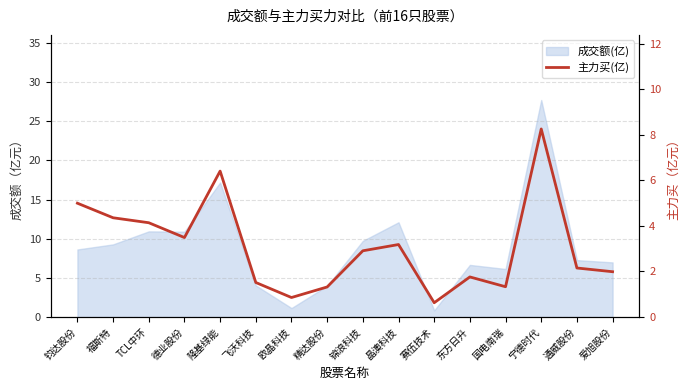

Reading right to left, extract all data points from this chart.

2.0	2.2	8.3	1.3	1.8	0.6	3.2	2.9	1.3	0.9	1.5	6.4	3.5	4.1	4.4	5.0